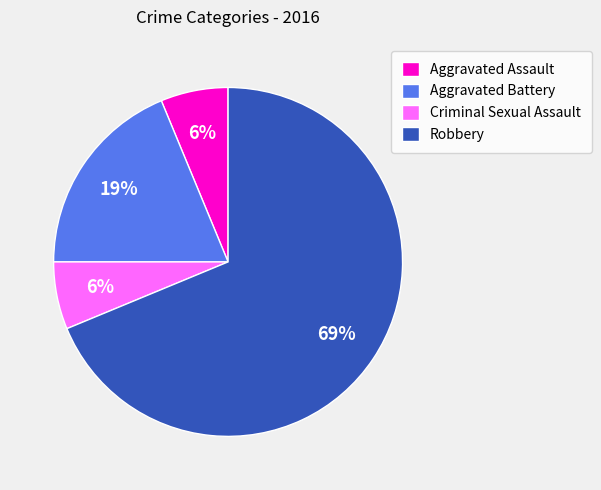

Combined, do Aggravated Assault and Criminal Sexual Assault account for over 50%?

No